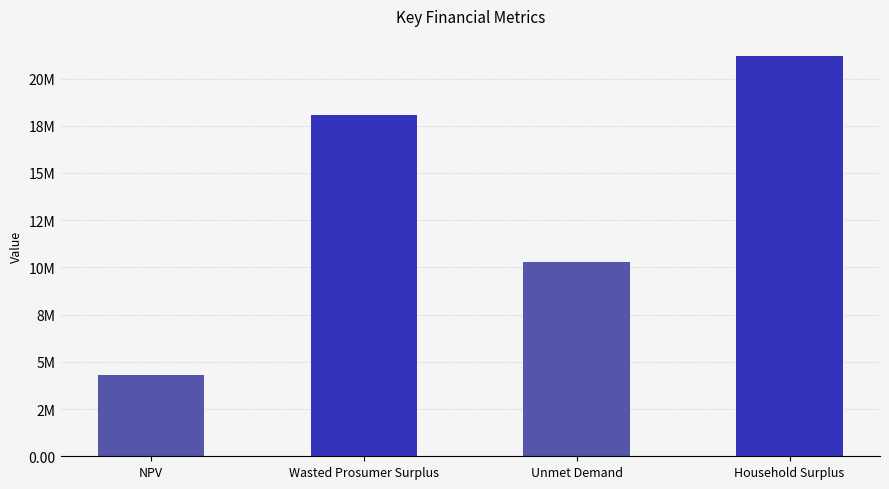

List the labels in order of value, smallest first.

NPV, Unmet Demand, Wasted Prosumer Surplus, Household Surplus